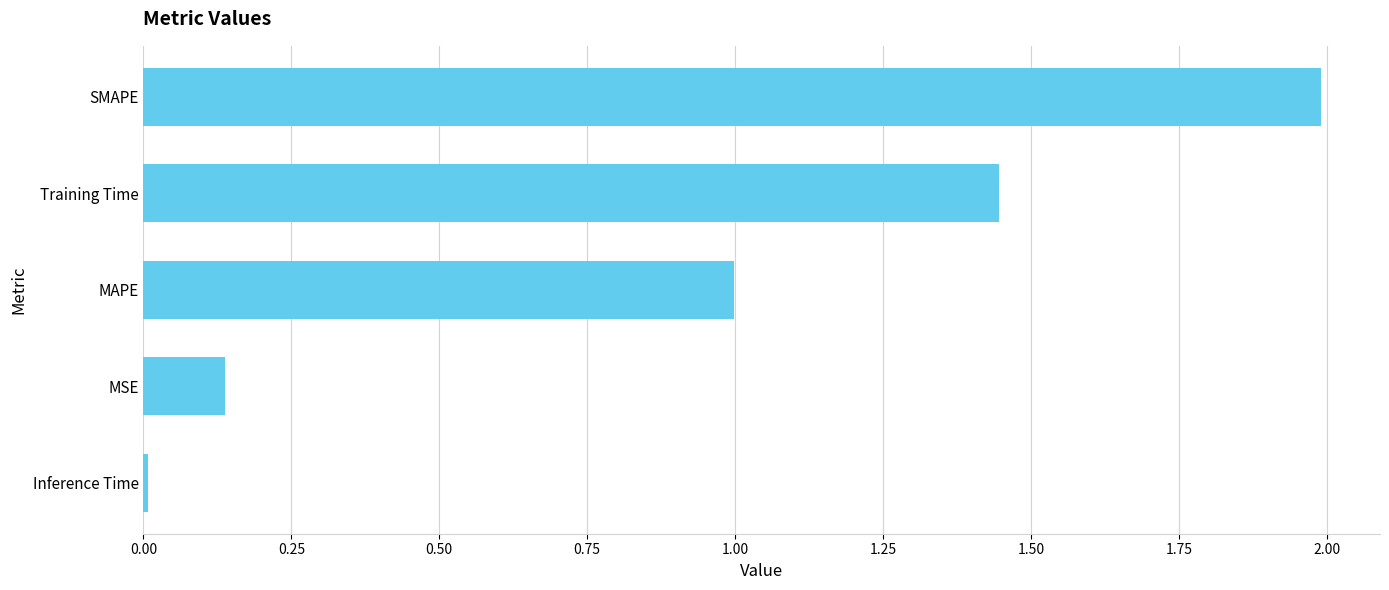

What is the difference between the second highest and second lowest values?

1.3